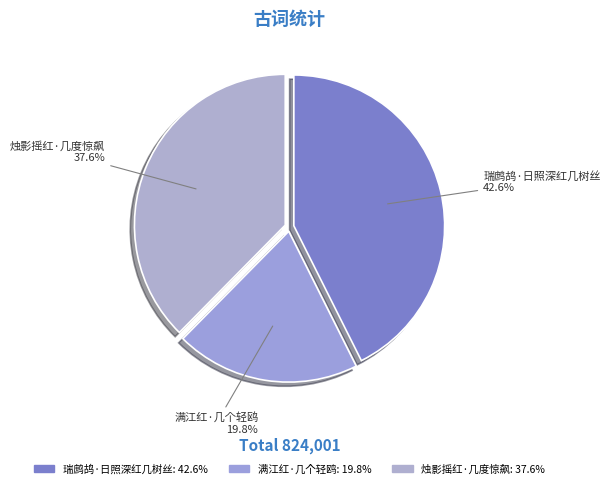

Which category has the biggest portion of the pie?

瑞鹧鸪·日照深红几树丝